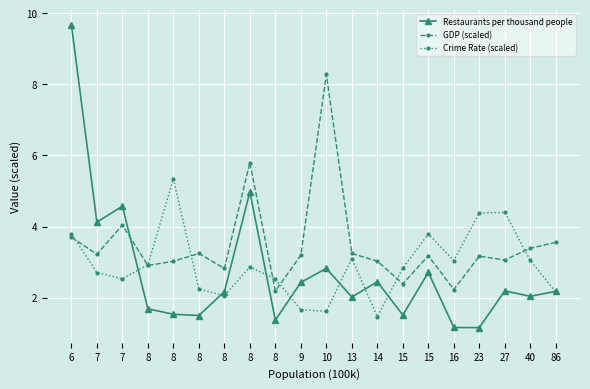

Where is the first local minimum for GDP (scaled)?

7